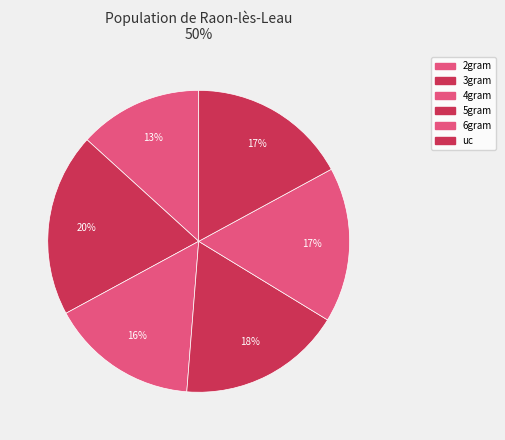

How much of the chart is everything except 3gram?

80.3%